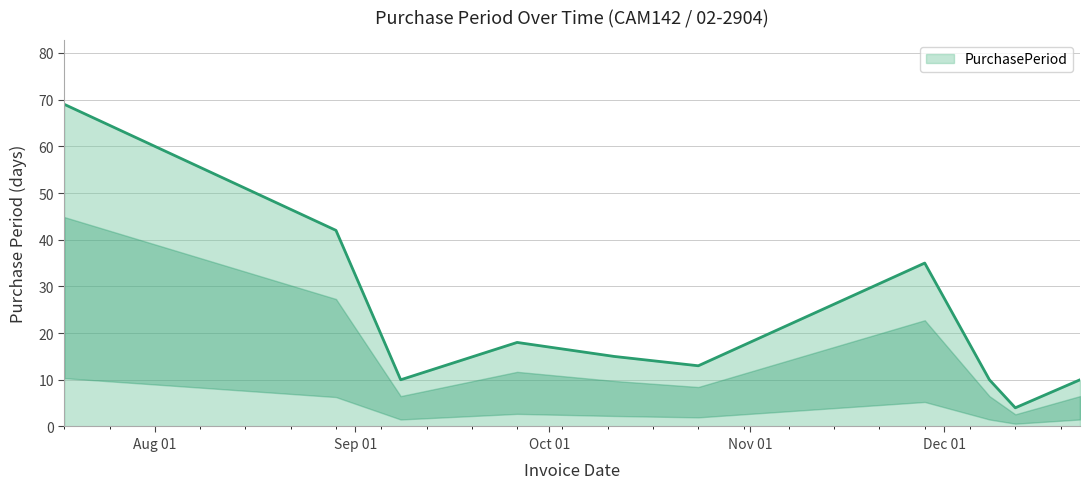

What is the smallest value displayed?

4